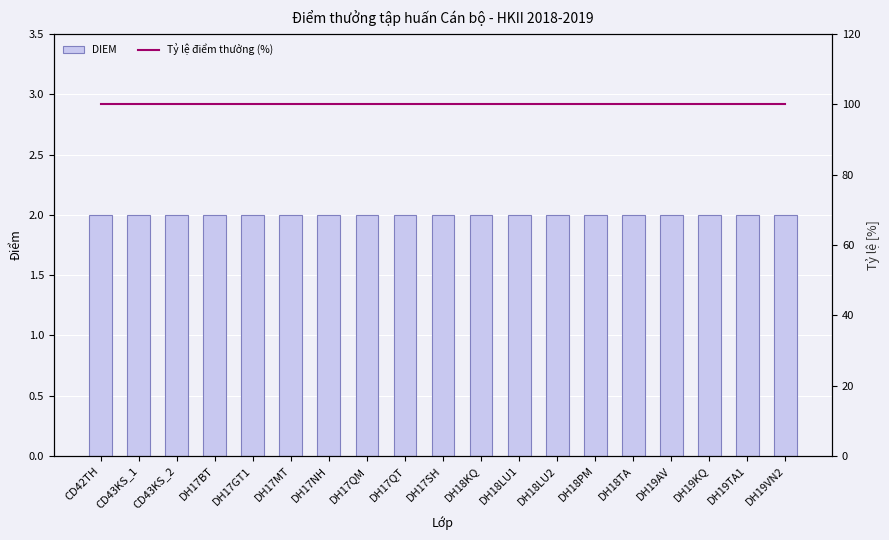

What is the label of the 17th bar from the left?

DH19KQ